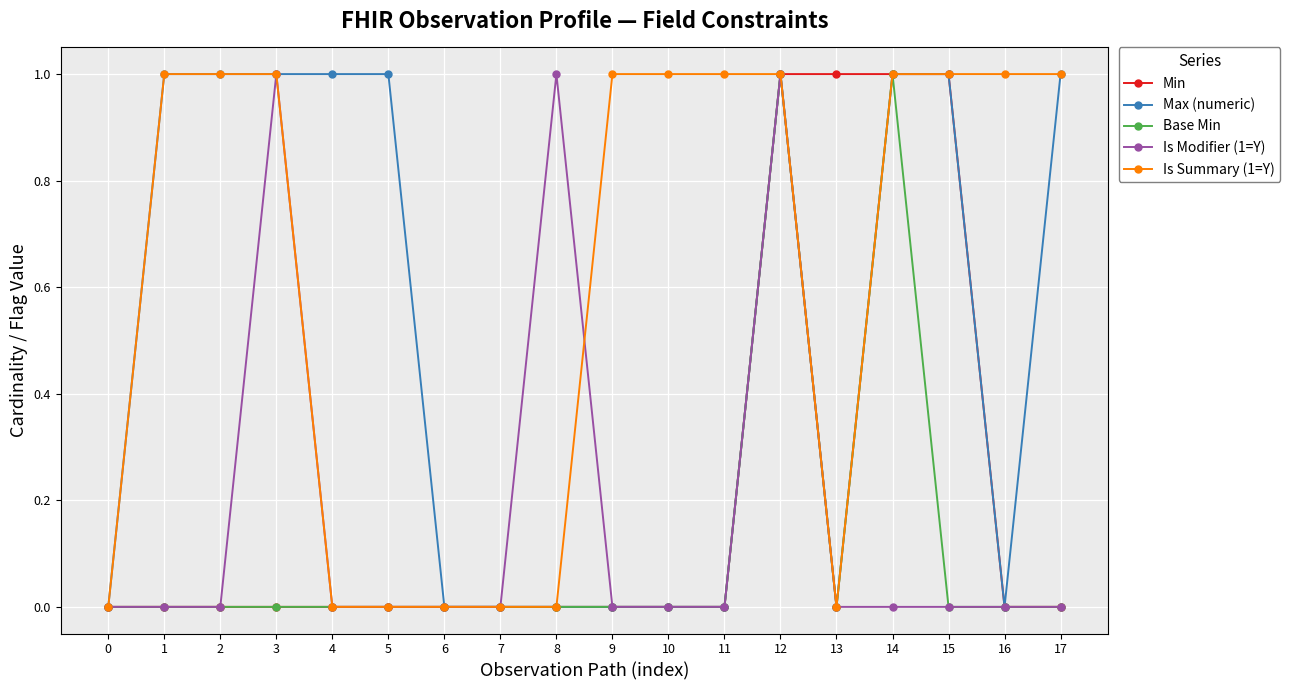

How many lines are shown in the chart?

5